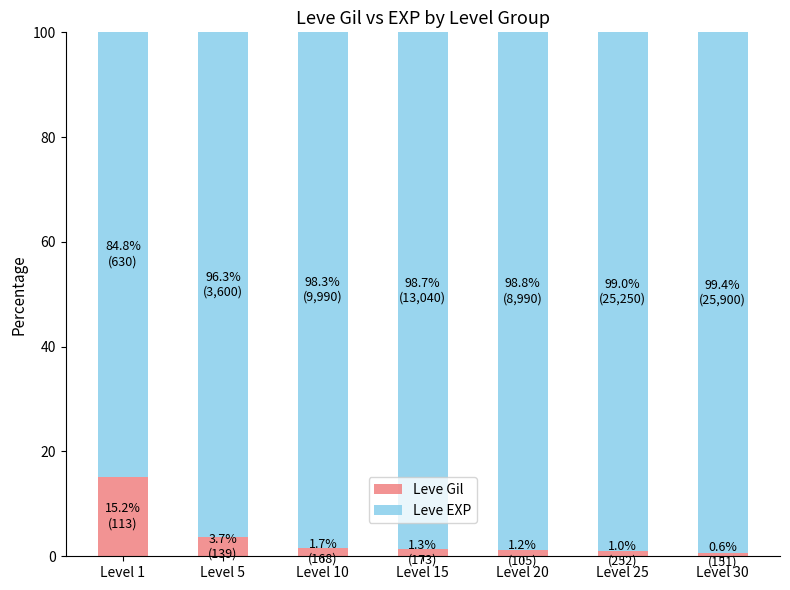

At which label does Leve Gil reach its peak?

Level 1